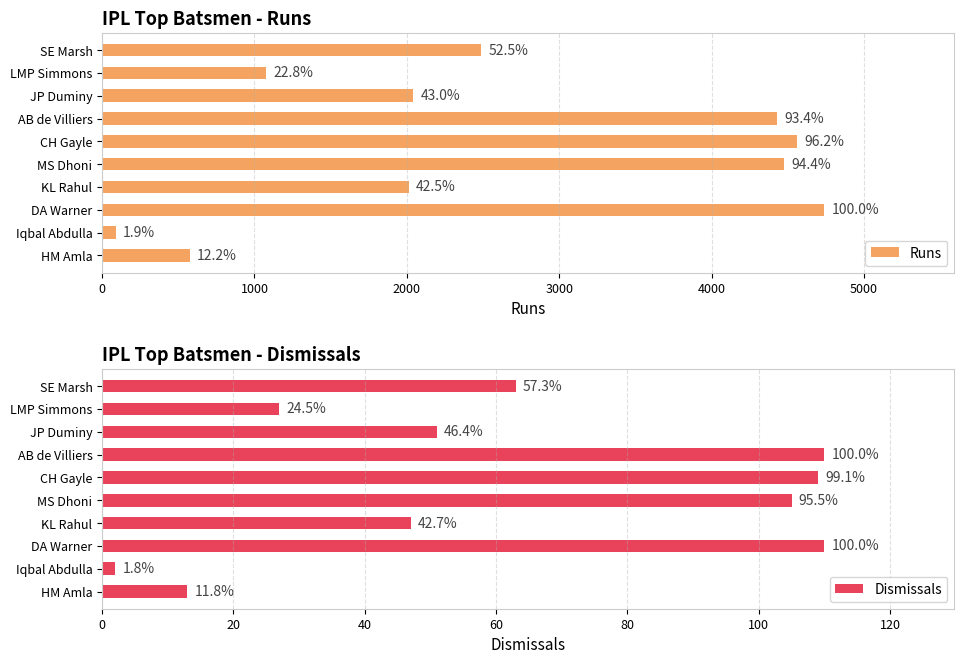

What is the smallest value displayed?

2